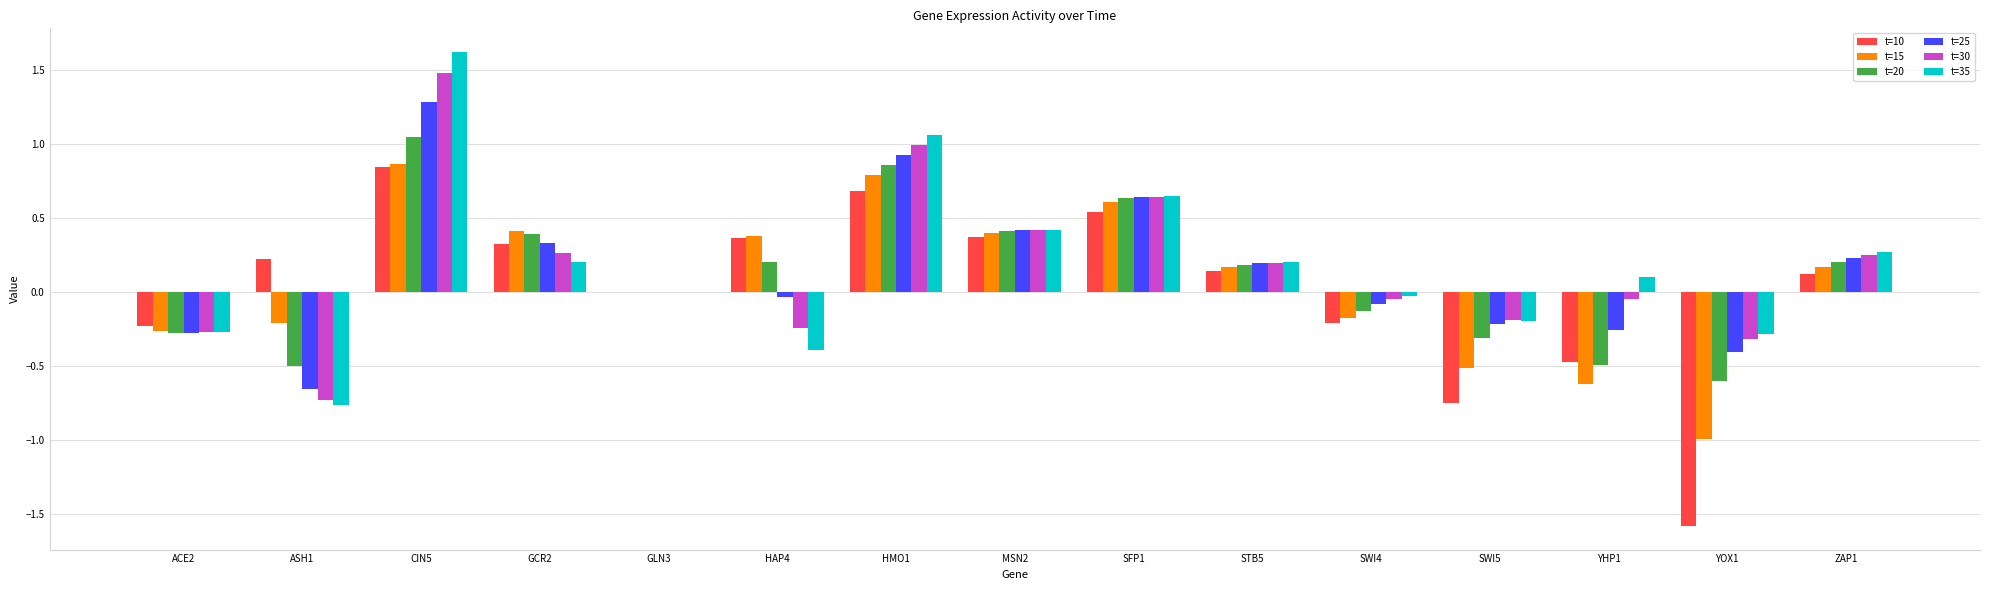

How many groups of bars are there?

15